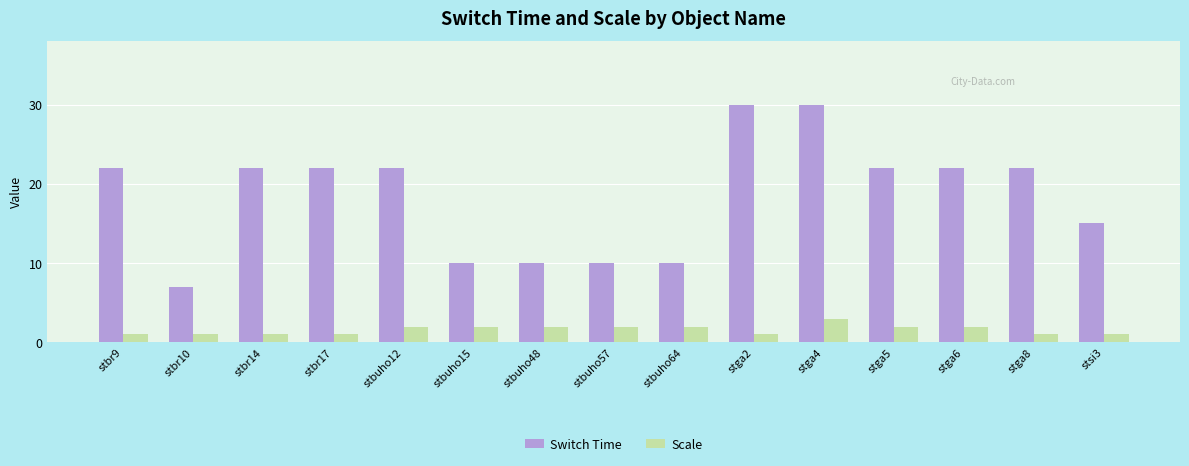

Reading right to left, list all the values displayed in this chart.

Switch Time: stsi3=15	stga8=22	stga6=22	stga5=22	stga4=30	stga2=30	stbuho64=10	stbuho57=10	stbuho48=10	stbuho15=10	stbuho12=22	stbr17=22	stbr14=22	stbr10=7	stbr9=22
Scale: stsi3=1	stga8=1	stga6=2	stga5=2	stga4=3	stga2=1	stbuho64=2	stbuho57=2	stbuho48=2	stbuho15=2	stbuho12=2	stbr17=1	stbr14=1	stbr10=1	stbr9=1